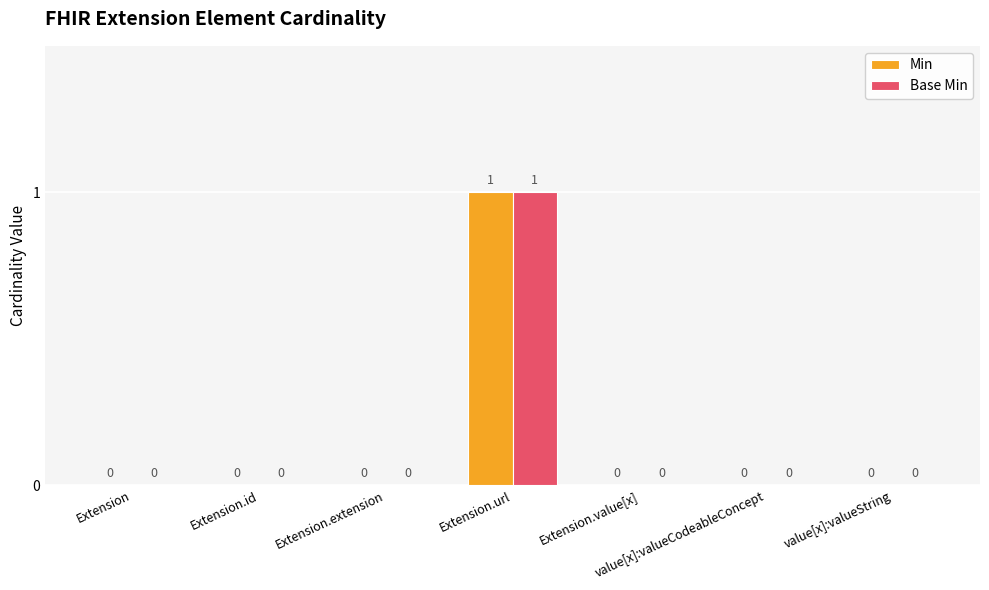

True or false: Min has a value of -1 at value[x]:valueCodeableConcept.

False